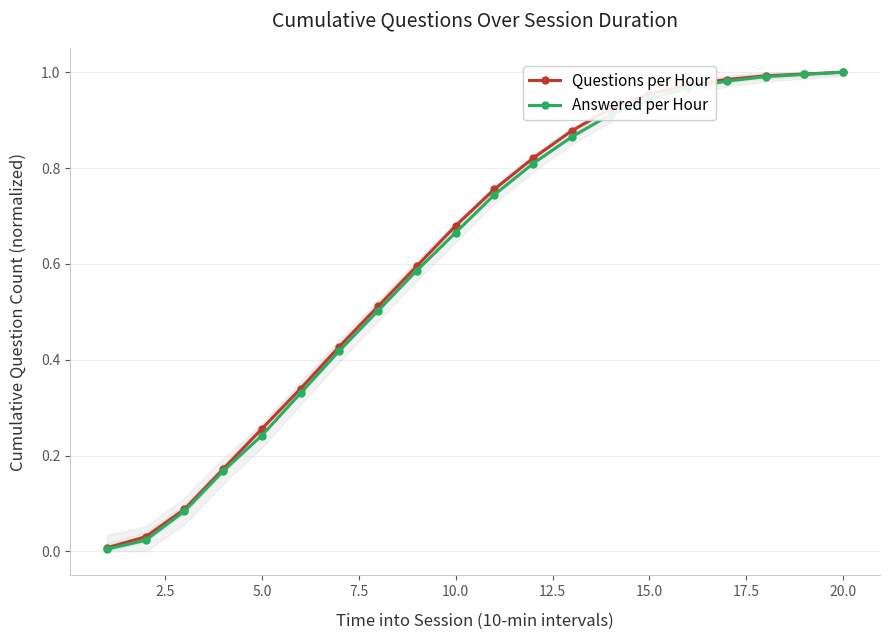

Is it true that Answered per Hour equals 0.9 at 15.0?

True